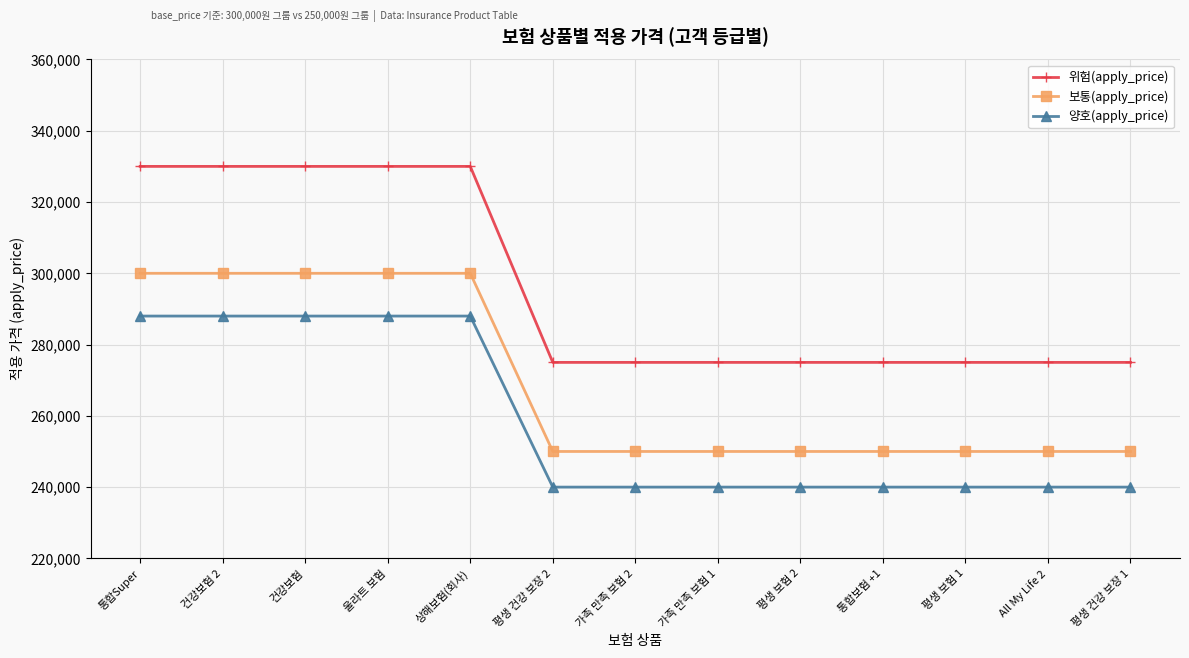

Reading left to right, extract all data points from this chart.

위험(apply_price): 통합Super=330000	건강보험 2=330000	건강보험=330000	울라트 보험=330000	상해보험(회사)=330000	평생 건강 보장 2=275000	가족 만족 보험 2=275000	가족 만족 보험 1=275000	평생 보험 2=275000	통합보험 +1=275000	평생 보험 1=275000	All My Life 2=275000	평생 건강 보장 1=275000
보통(apply_price): 통합Super=300000	건강보험 2=300000	건강보험=300000	울라트 보험=300000	상해보험(회사)=300000	평생 건강 보장 2=250000	가족 만족 보험 2=250000	가족 만족 보험 1=250000	평생 보험 2=250000	통합보험 +1=250000	평생 보험 1=250000	All My Life 2=250000	평생 건강 보장 1=250000
양호(apply_price): 통합Super=288000	건강보험 2=288000	건강보험=288000	울라트 보험=288000	상해보험(회사)=288000	평생 건강 보장 2=240000	가족 만족 보험 2=240000	가족 만족 보험 1=240000	평생 보험 2=240000	통합보험 +1=240000	평생 보험 1=240000	All My Life 2=240000	평생 건강 보장 1=240000